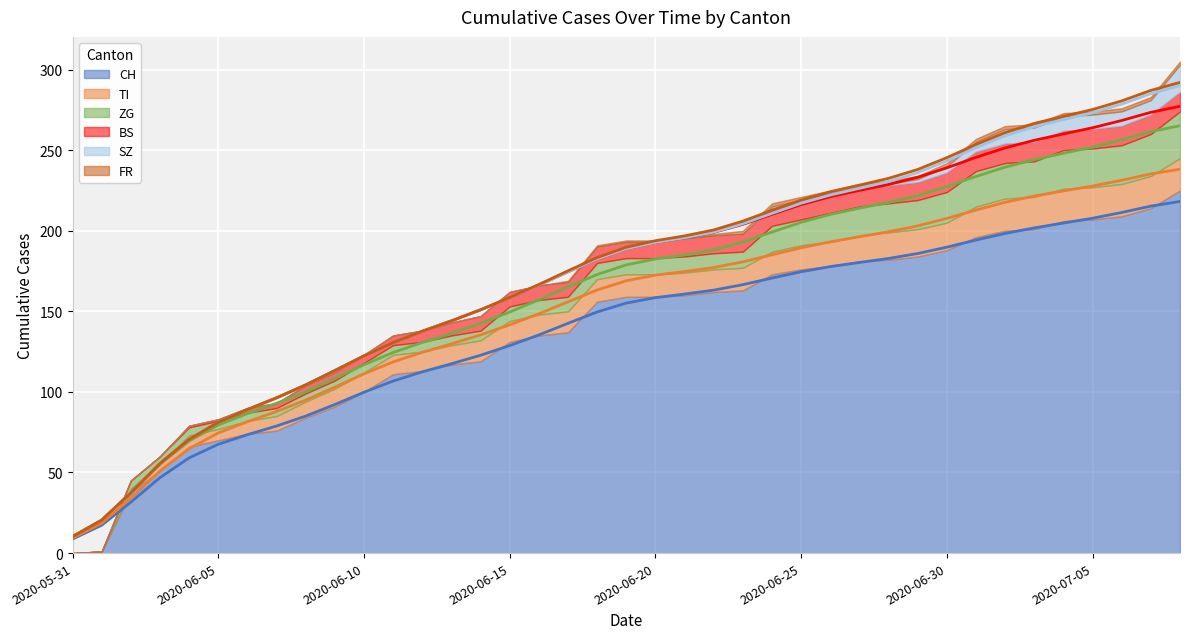

What is the label of the 22nd point from the right?

2020-06-17